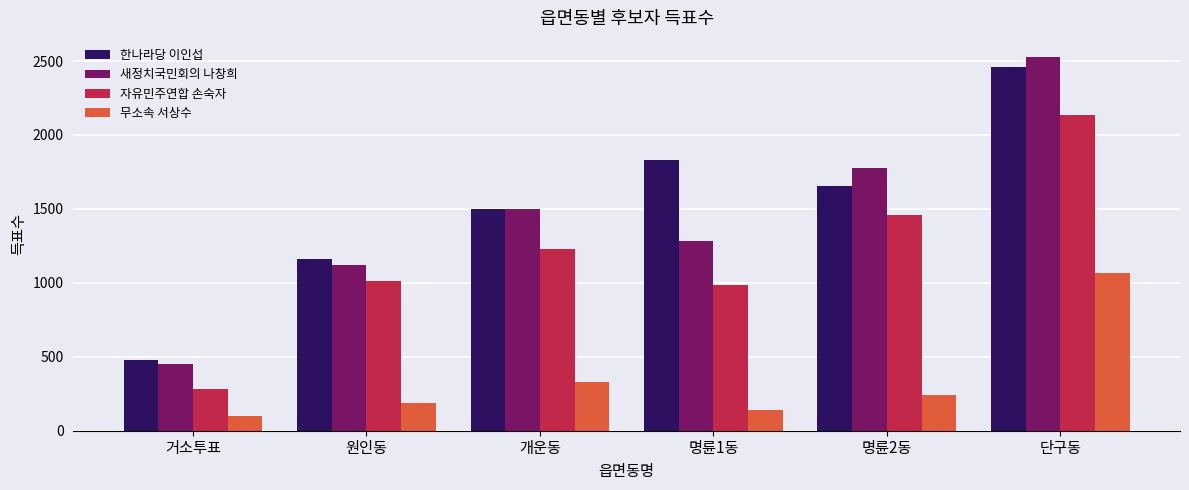

Is the value of 자유민주연합 손숙자 at 명륜1동 greater than the value of 한나라당 이인섭 at 개운동?

No